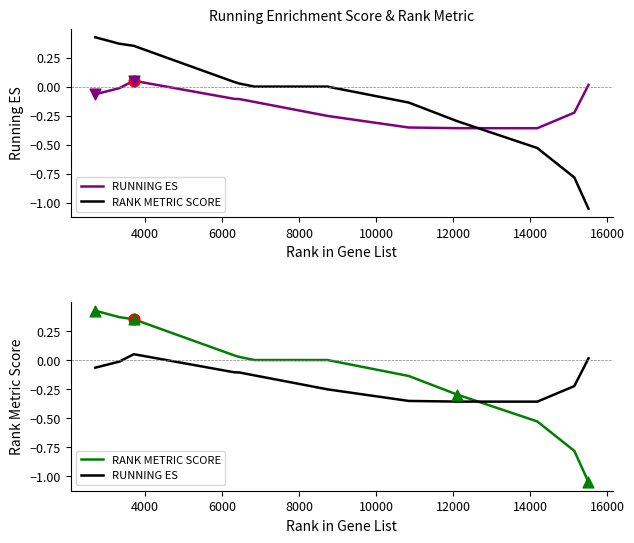

Which series has the largest total across all categories?

RANK METRIC SCORE